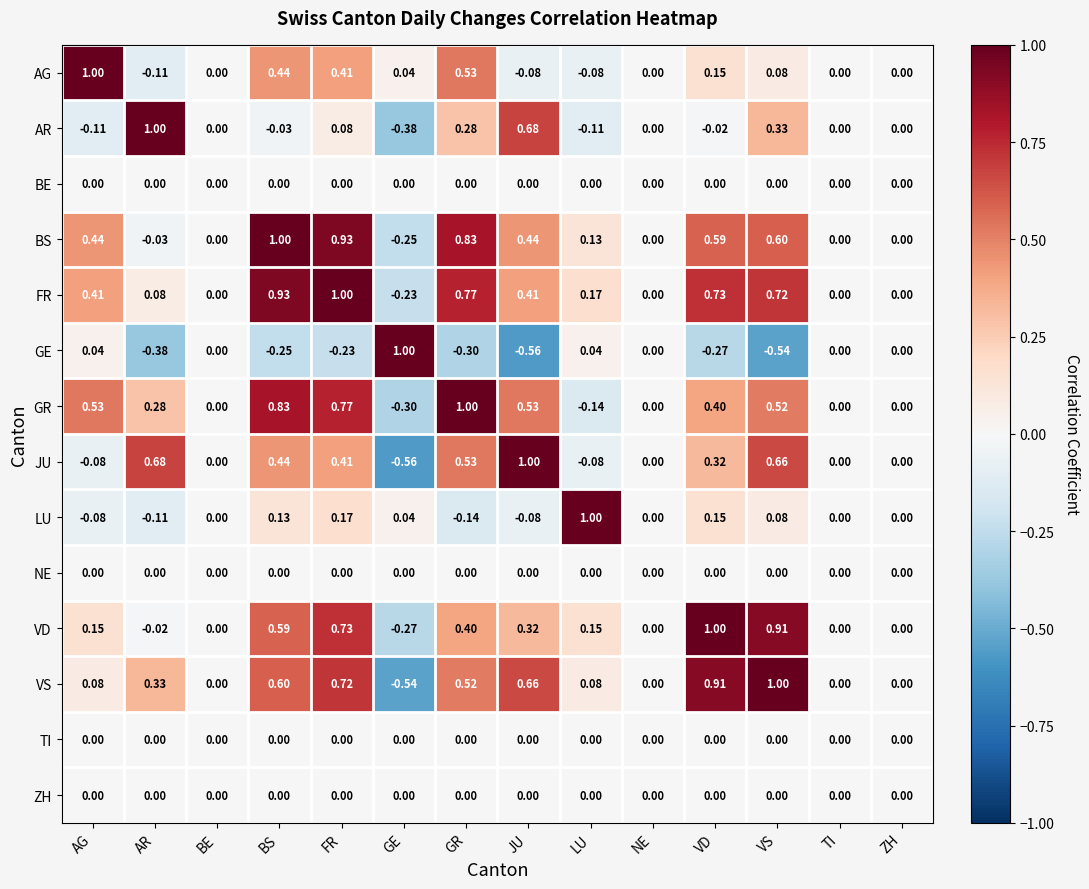

Is the value of GE at VD greater than the value of ZH at LU?

No